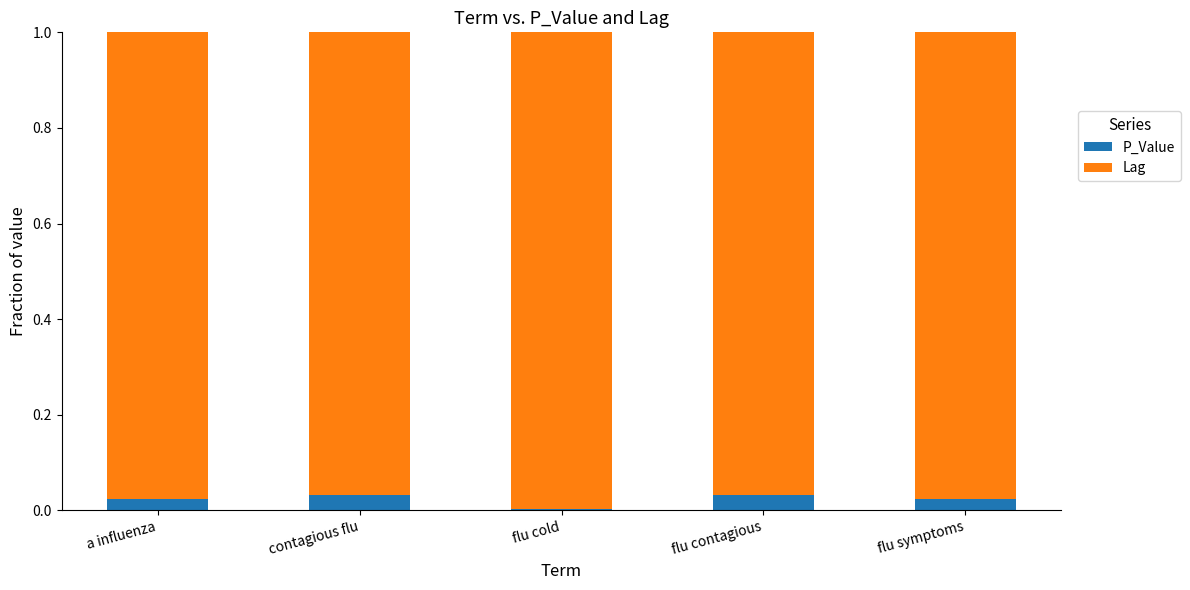

Is it true that P_Value equals 0.1 at flu contagious?

False